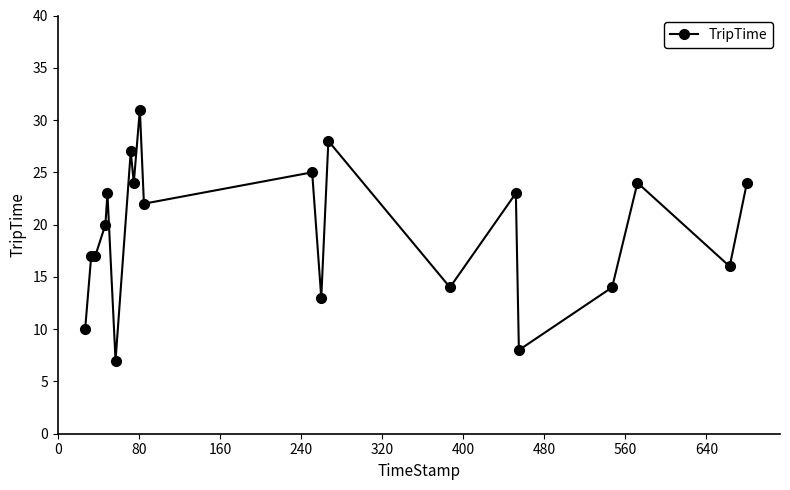

What is the greatest value displayed?

31